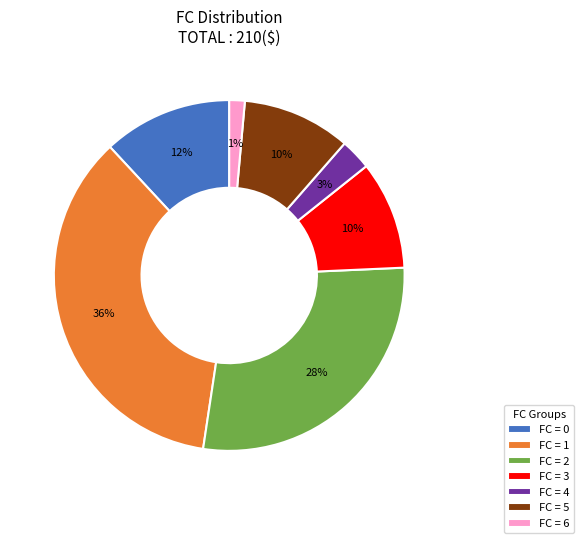

To the nearest percent, what portion does FC = 5 represent?

10%